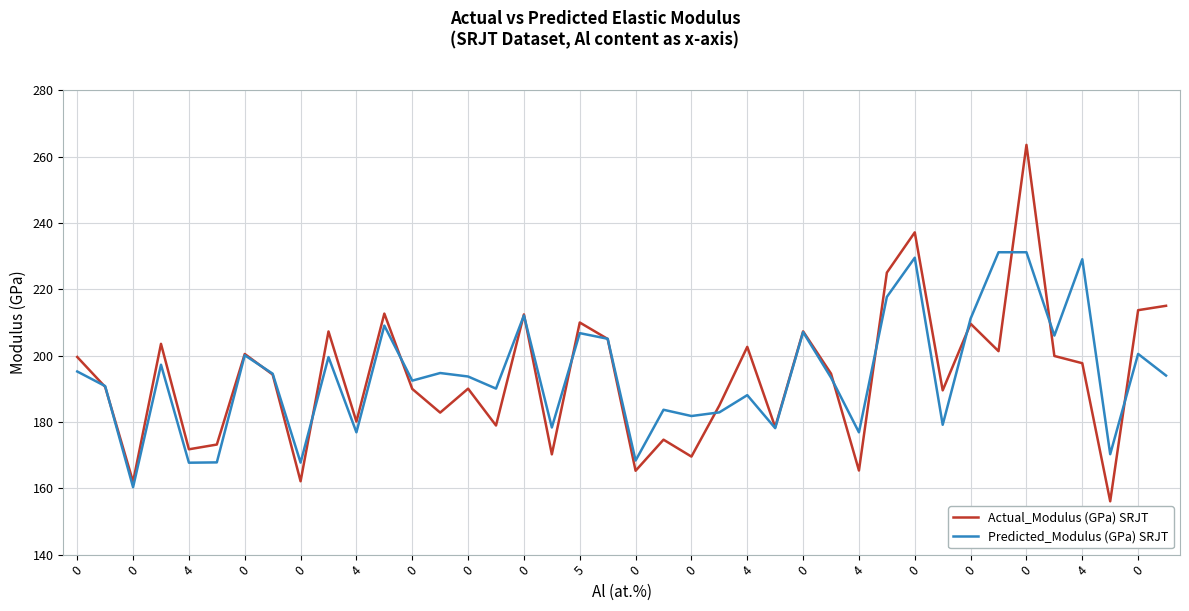

List the series in order of their peak value, highest first.

Actual_Modulus (GPa) SRJT, Predicted_Modulus (GPa) SRJT